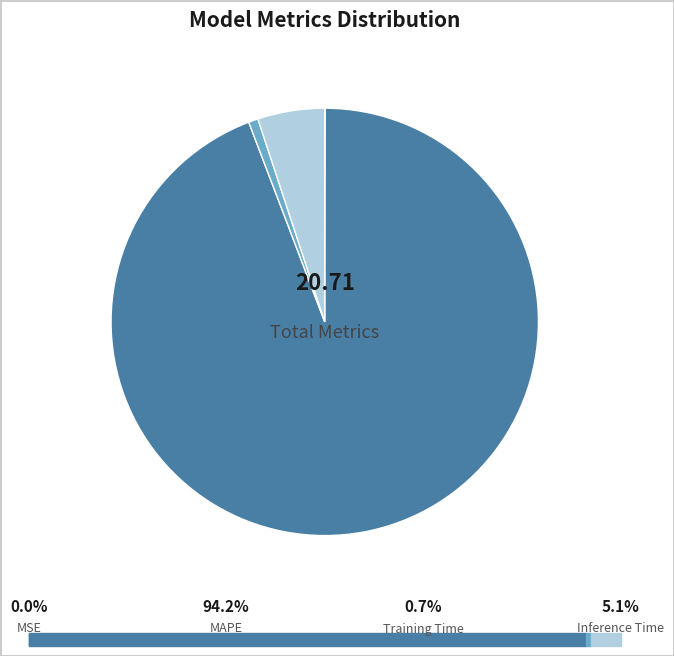

Is there a majority slice in this chart?

Yes